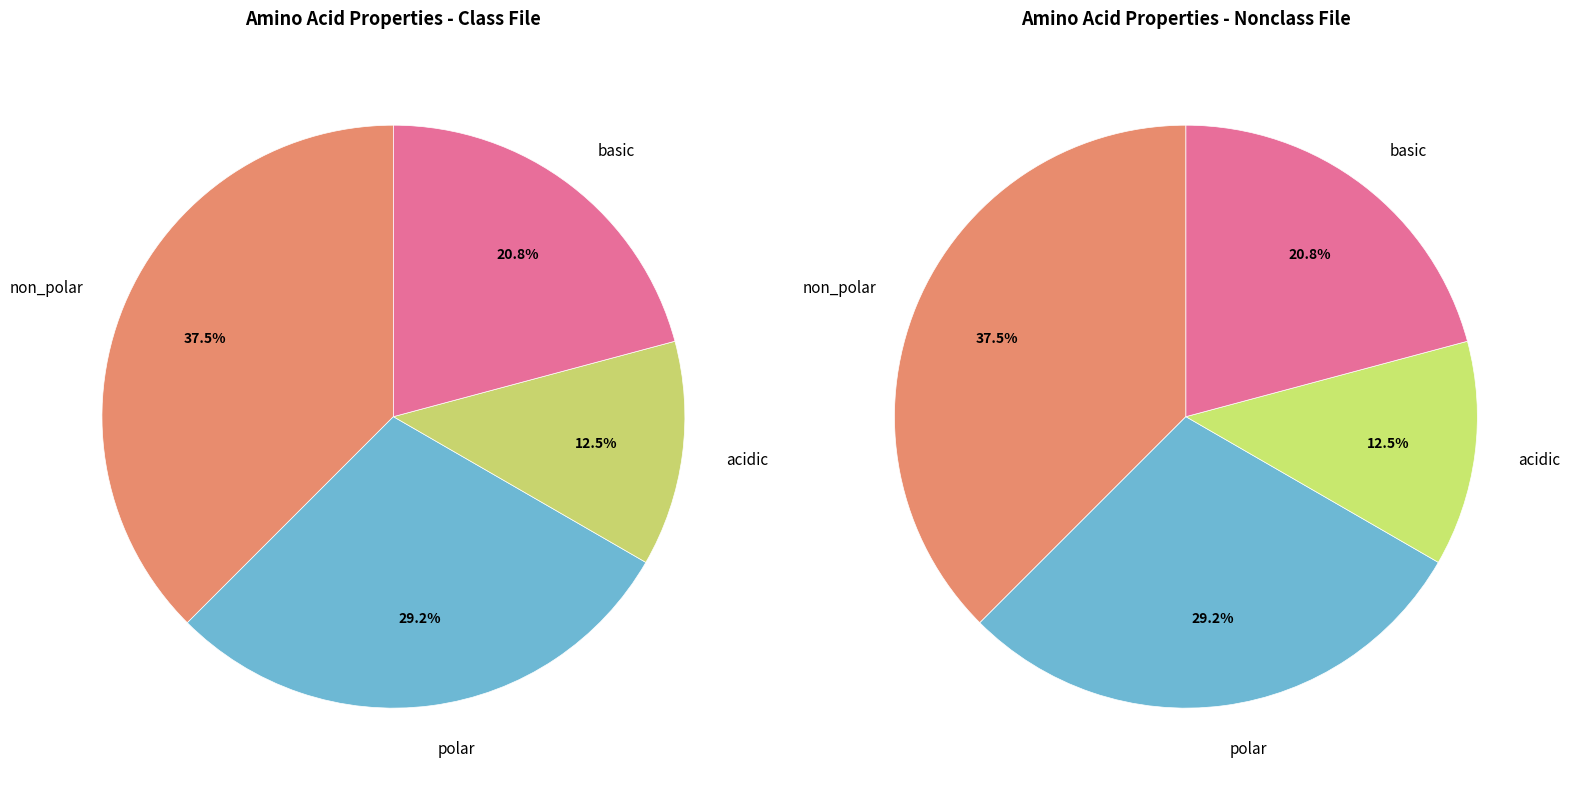

How many slices are in this pie chart?

4